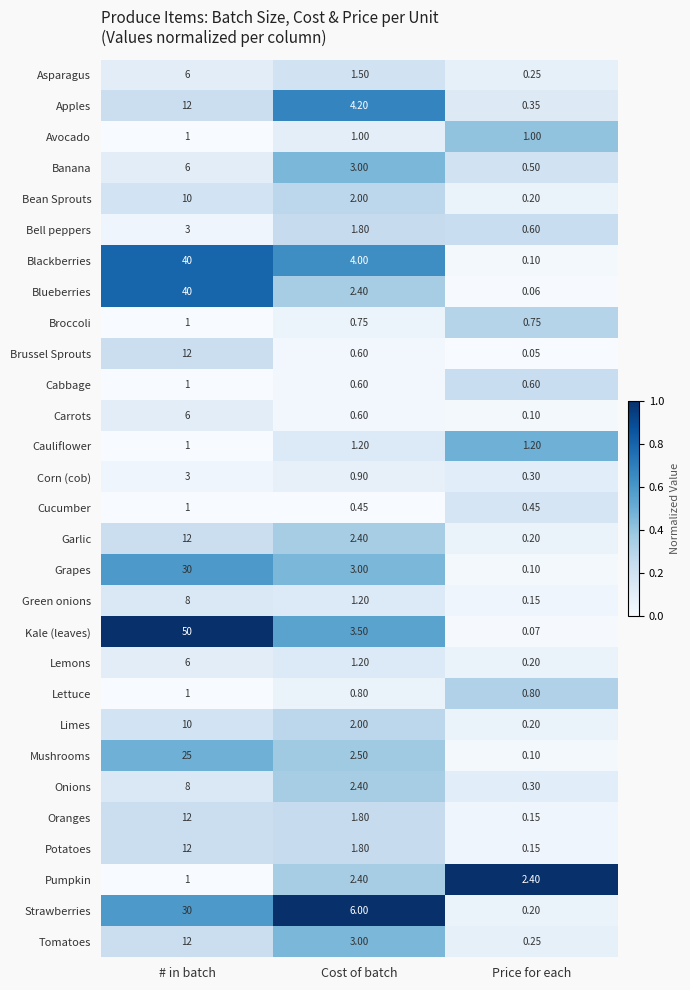

At which label is Mushrooms closest to 12?

Cost of batch